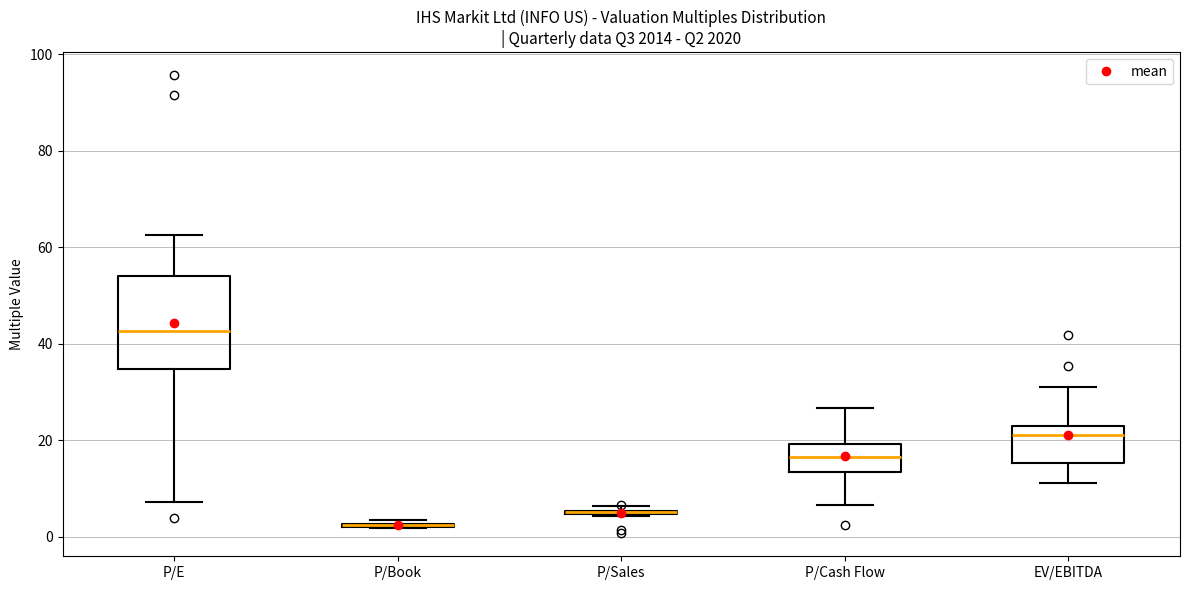

Where does the lower whisker of the box for EV/EBITDA end on the y-axis? The values are not printed on the chart, so give them approximately, as read against the axis.

12